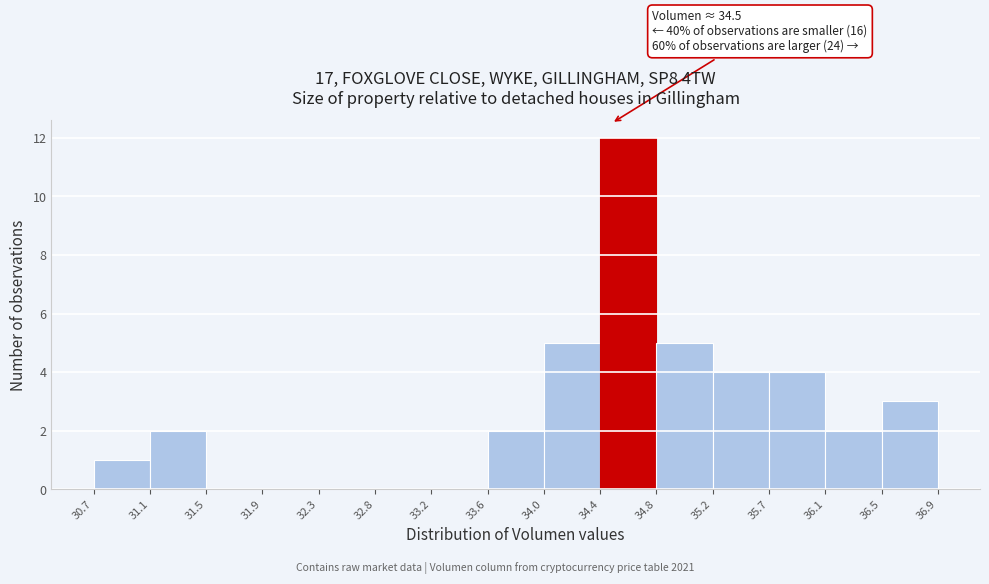

Over which range of the x-axis is the bar tallest?

34.4 to 34.8